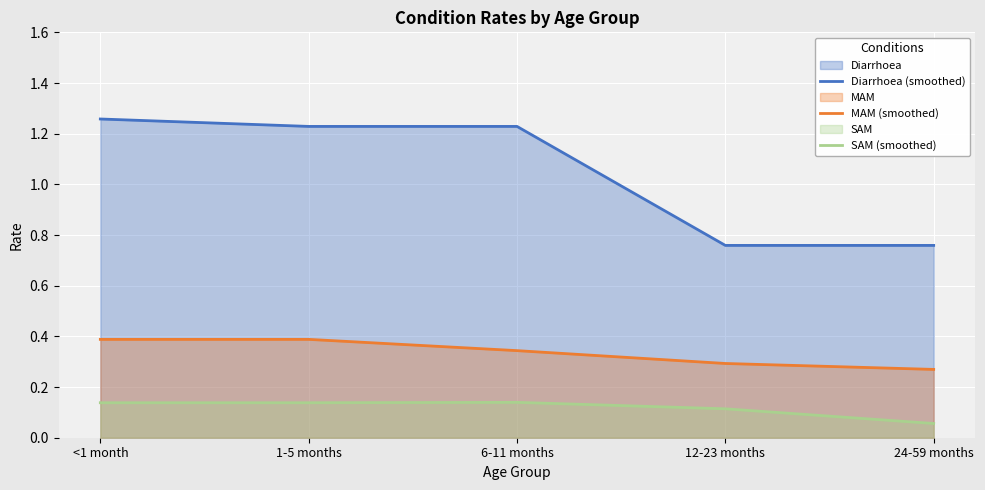

Which series has the largest total across all categories?

Diarrhoea (smoothed)